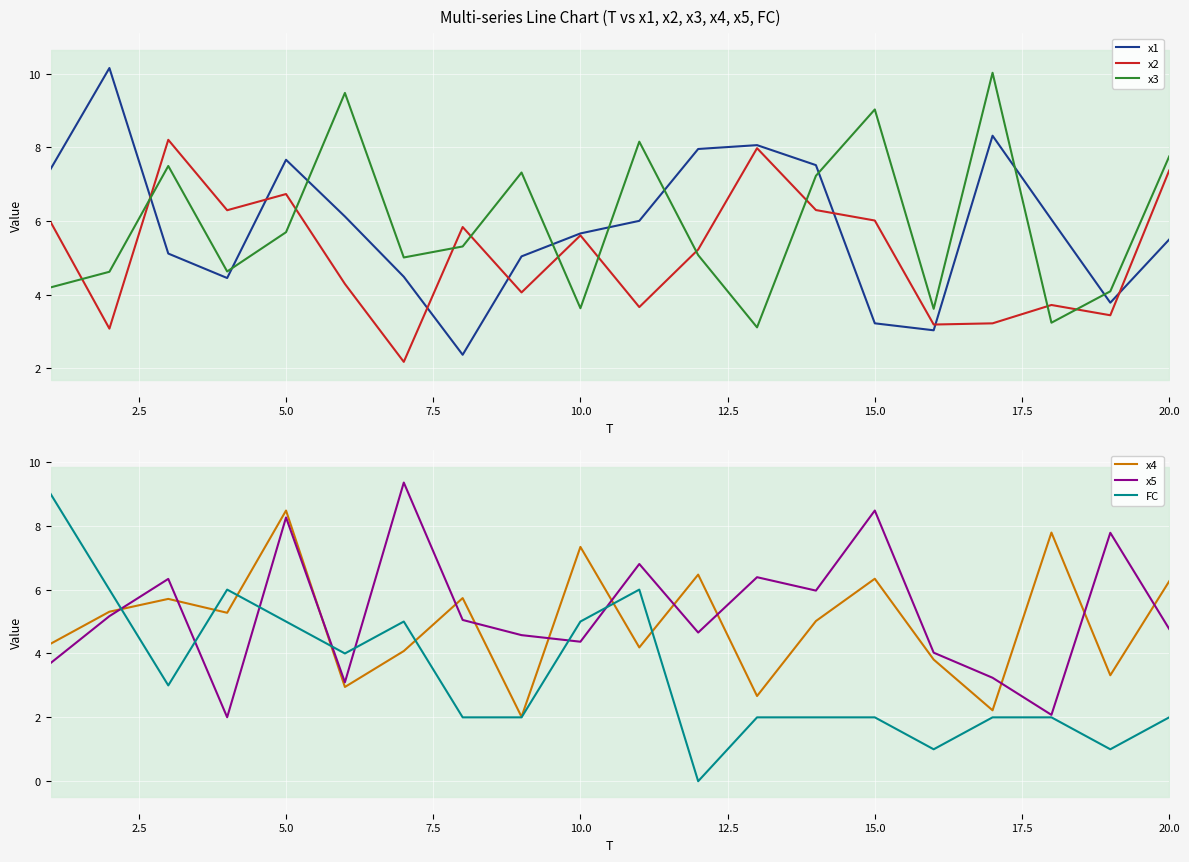

What is the minimum value for x3?

3.1